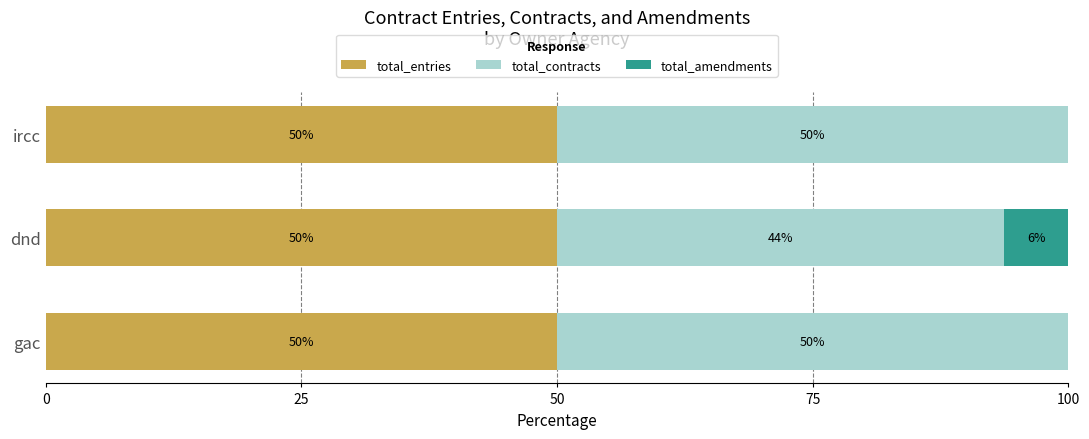

What is the maximum value for total_entries?

50.0